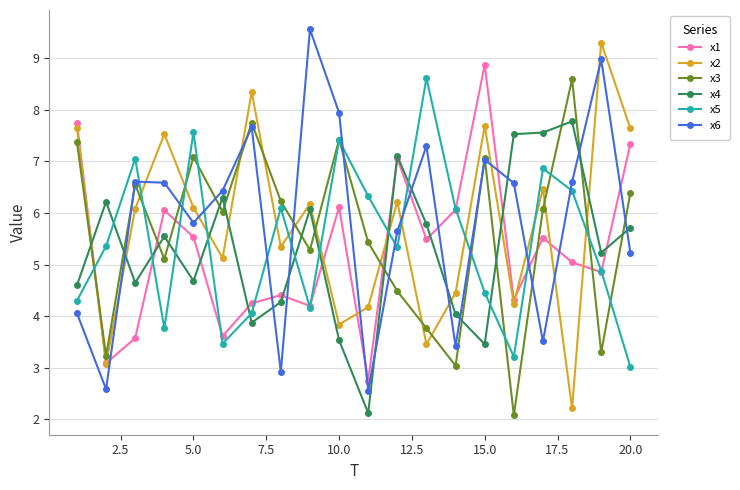

After their last crossing, which series has the higher values: x1 or x3?

x1